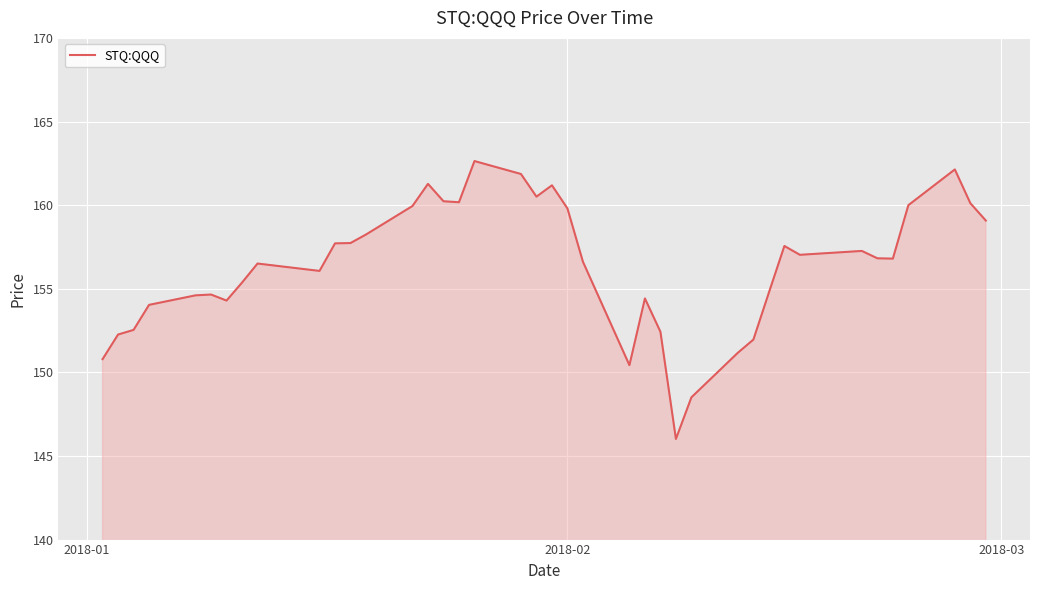

What is the maximum value shown in the chart?

162.6